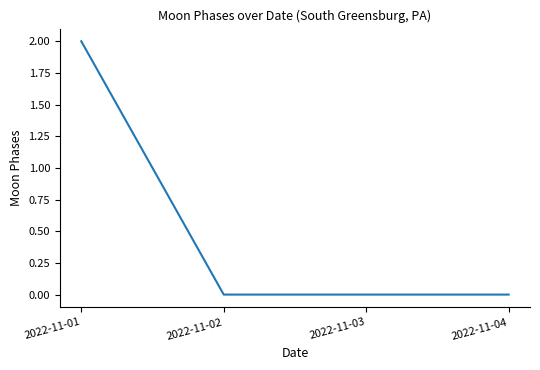

Reading right to left, transcribe all the data shown in this chart.

0	0	0	2